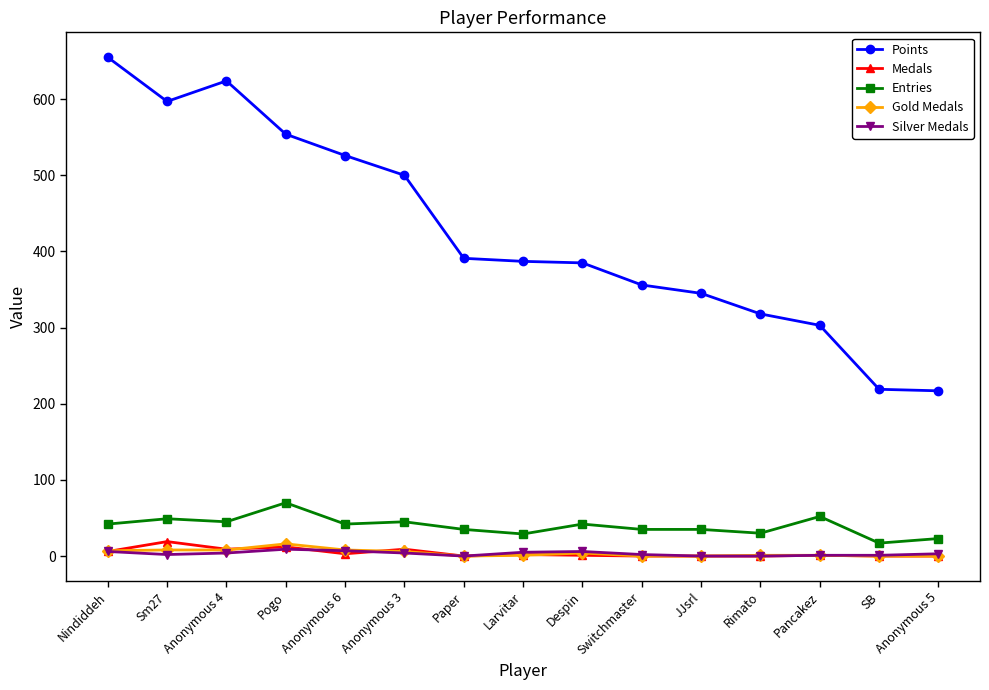

What position from the right is Pogo?

12